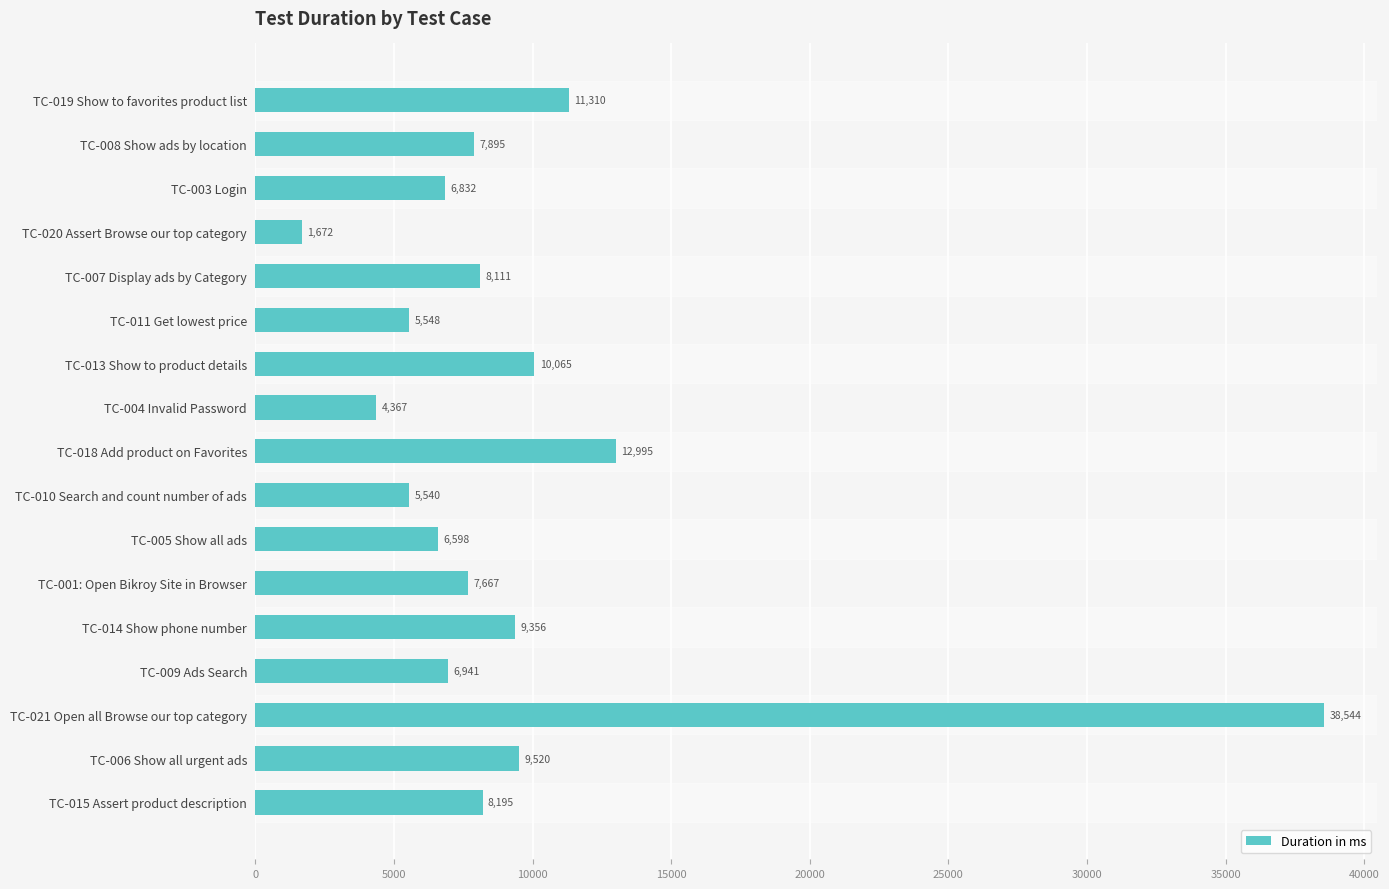

Reading bottom to top, list all the values displayed in this chart.

TC-015 Assert product description=8195	TC-006 Show all urgent ads=9520	TC-021 Open all Browse our top category=38544	TC-009 Ads Search=6941	TC-014 Show phone number=9356	TC-001: Open Bikroy Site in Browser=7667	TC-005 Show all ads=6598	TC-010 Search and count number of ads=5540	TC-018 Add product on Favorites=12995	TC-004 Invalid Password=4367	TC-013 Show to product details=10065	TC-011 Get lowest price=5548	TC-007 Display ads by Category=8111	TC-020 Assert Browse our top category=1672	TC-003 Login=6832	TC-008 Show ads by location=7895	TC-019 Show to favorites product list=11310